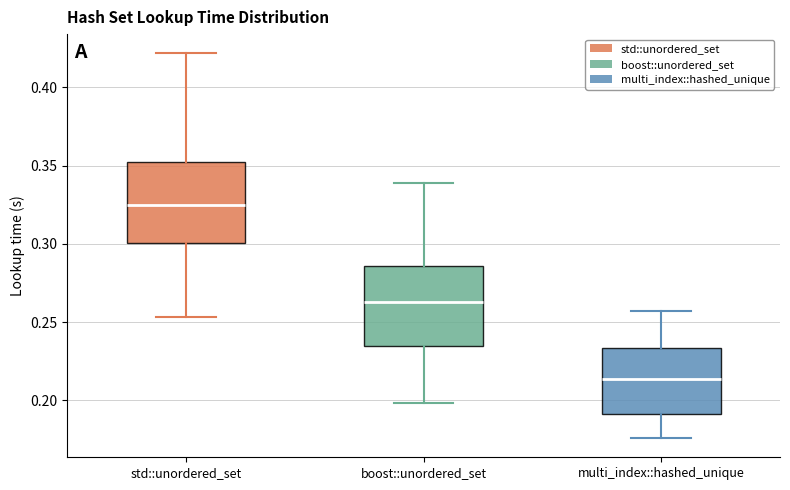

Reading left to right, transcribe this box plot: for each box, give where its median line is, the range the box spans, and where its two whiskers end, as read against the y-axis. The values are not printed on the chart, so give them approximately, as read against the axis.

std::unordered_set: median 0.325, box 0.300 to 0.350, whiskers 0.255 to 0.420
boost::unordered_set: median 0.265, box 0.235 to 0.285, whiskers 0.200 to 0.340
multi_index::hashed_unique: median 0.215, box 0.190 to 0.235, whiskers 0.175 to 0.255